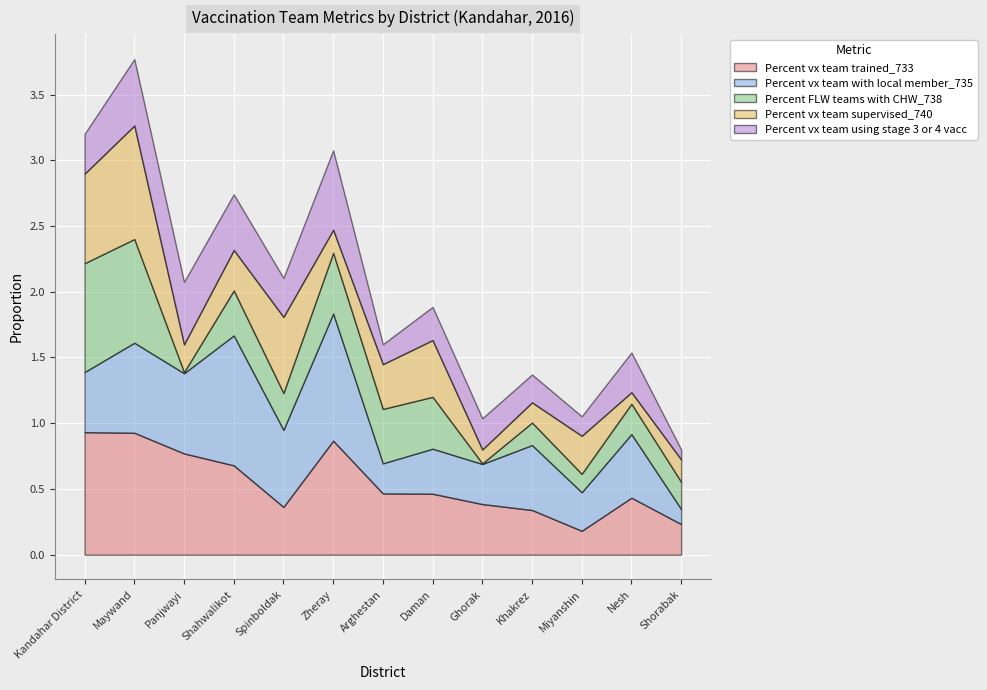

Which label corresponds to the smallest value in the chart?

Ghorak